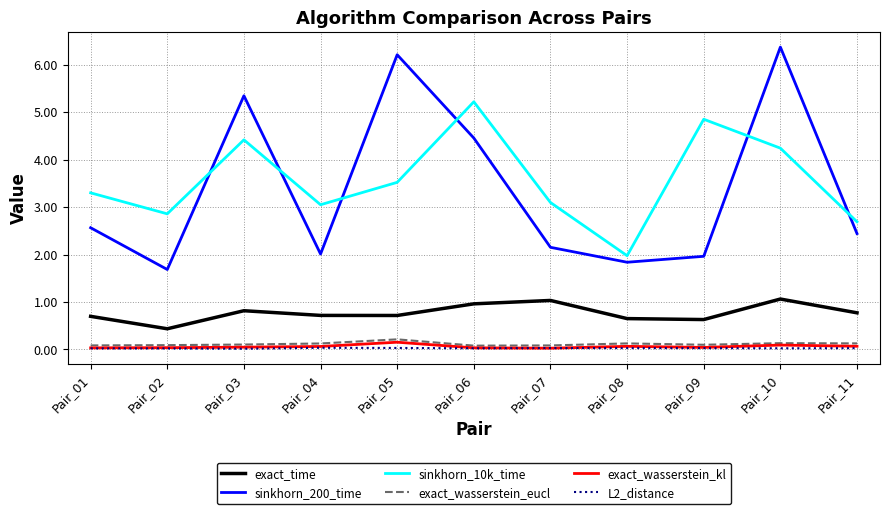

What is the difference between the exact_time values at Pair_04 and Pair_09?

0.1